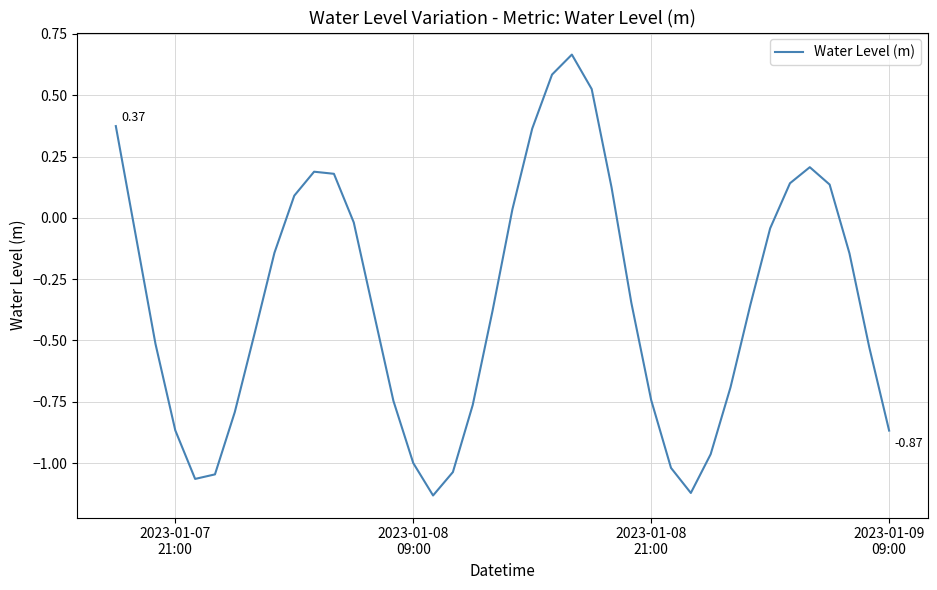

Does the chart have visible grid lines?

Yes